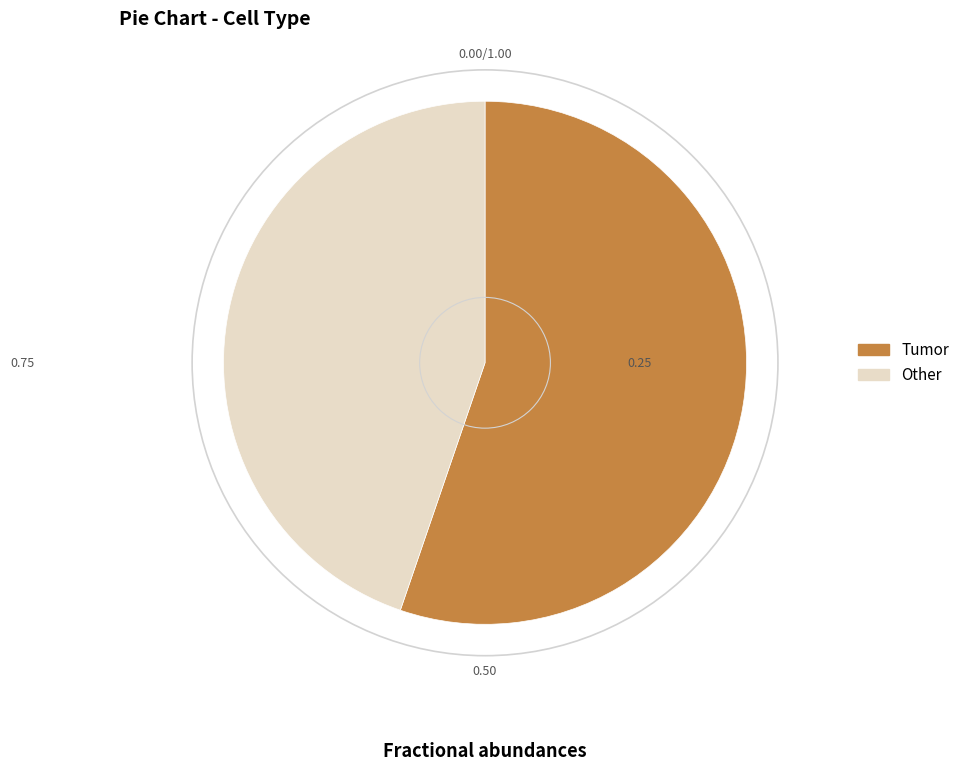

Between Tumor and Other, which is larger?

Tumor